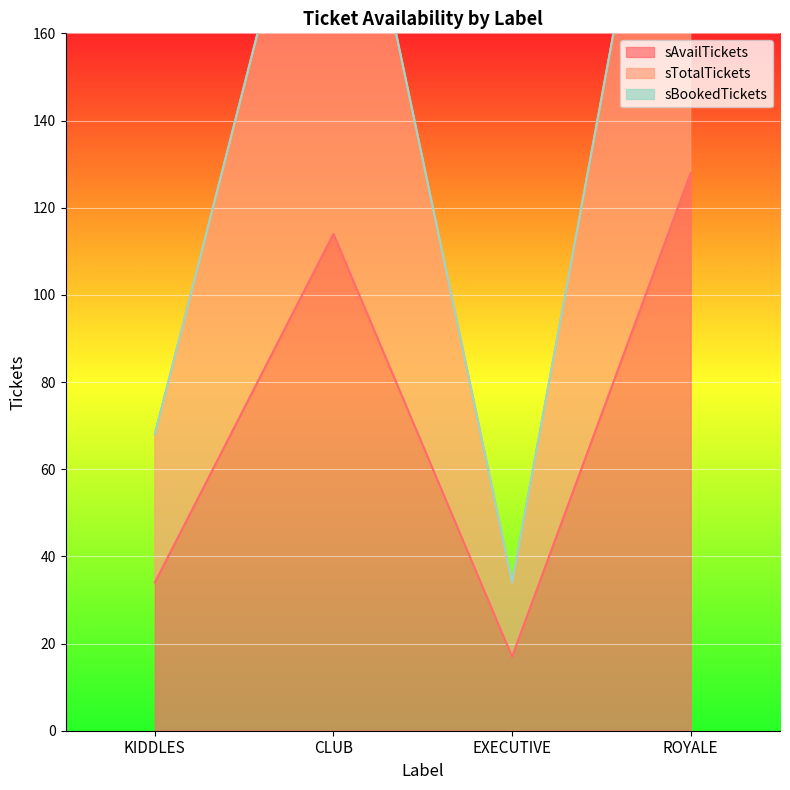

Rank the categories by sAvailTickets value from highest to lowest.

ROYALE, CLUB, KIDDLES, EXECUTIVE